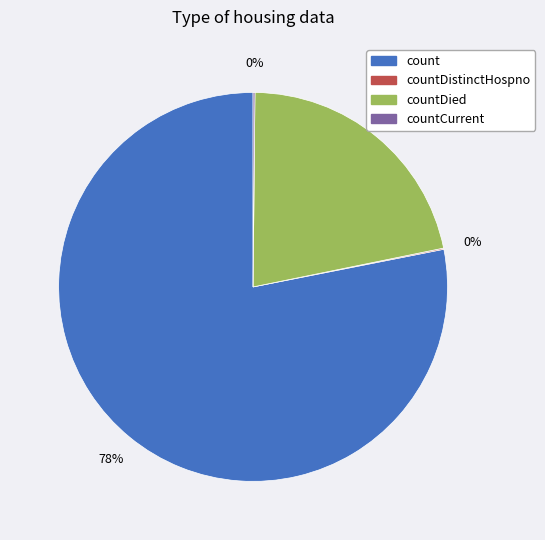

What percentage is the countDied slice, to the nearest percent?

22%